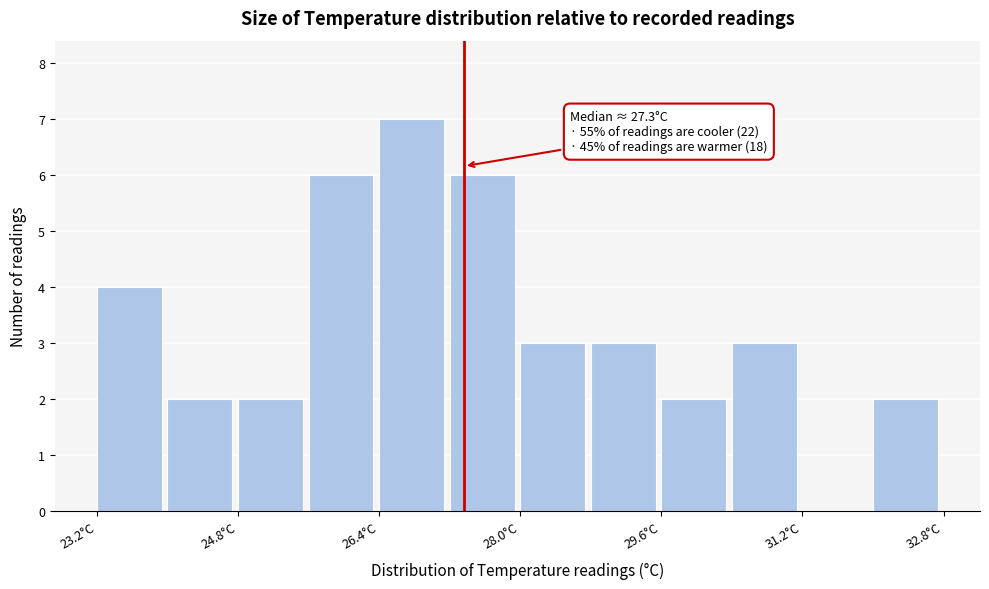

Read against the x-axis, roughly where is the centre of the tallest bar?

26.8